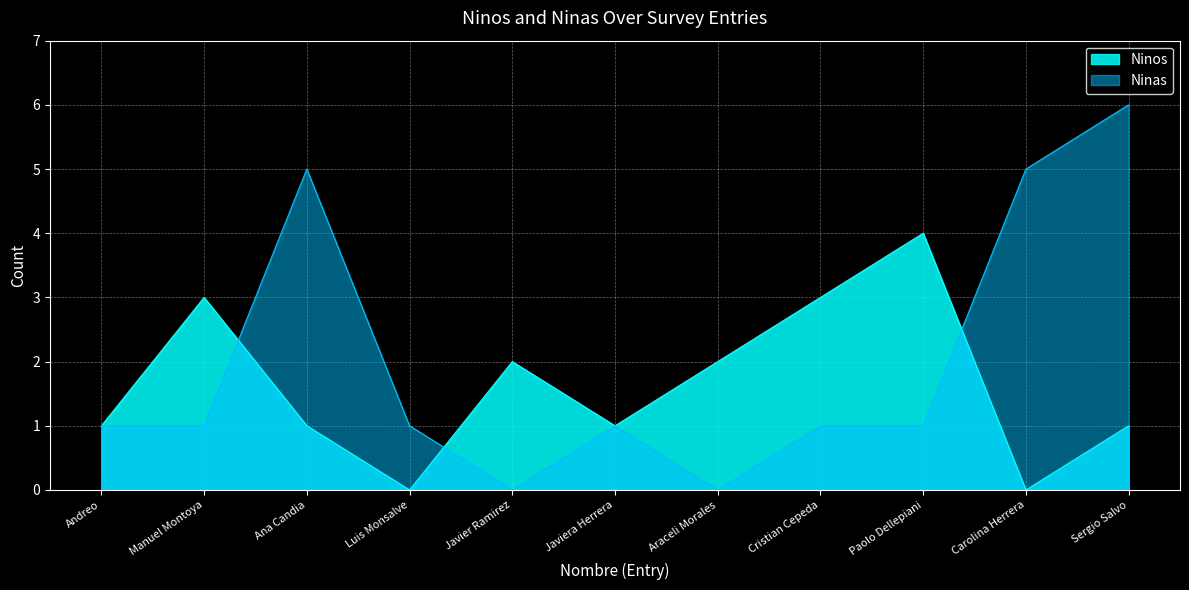

How many values in the Ninas series exceed 1?

3